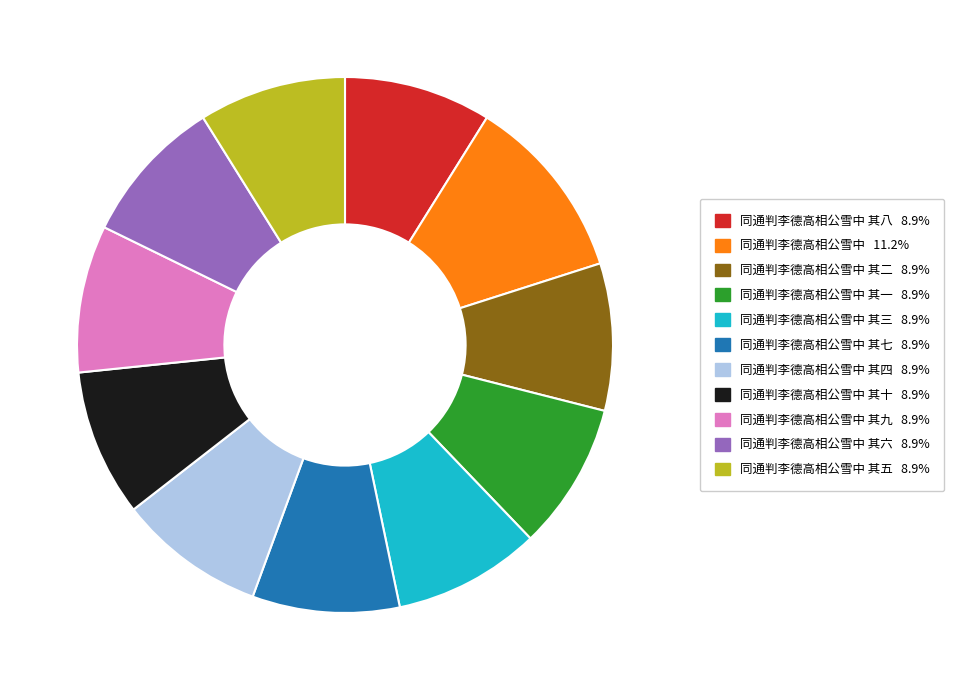

Is there a majority slice in this chart?

No